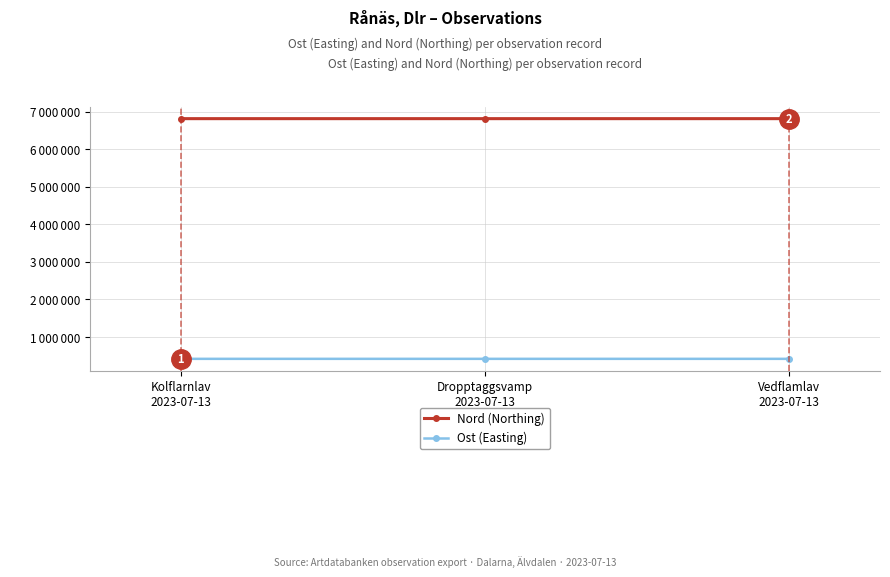

What is the highest value of the Nord (Northing) series?

6818555